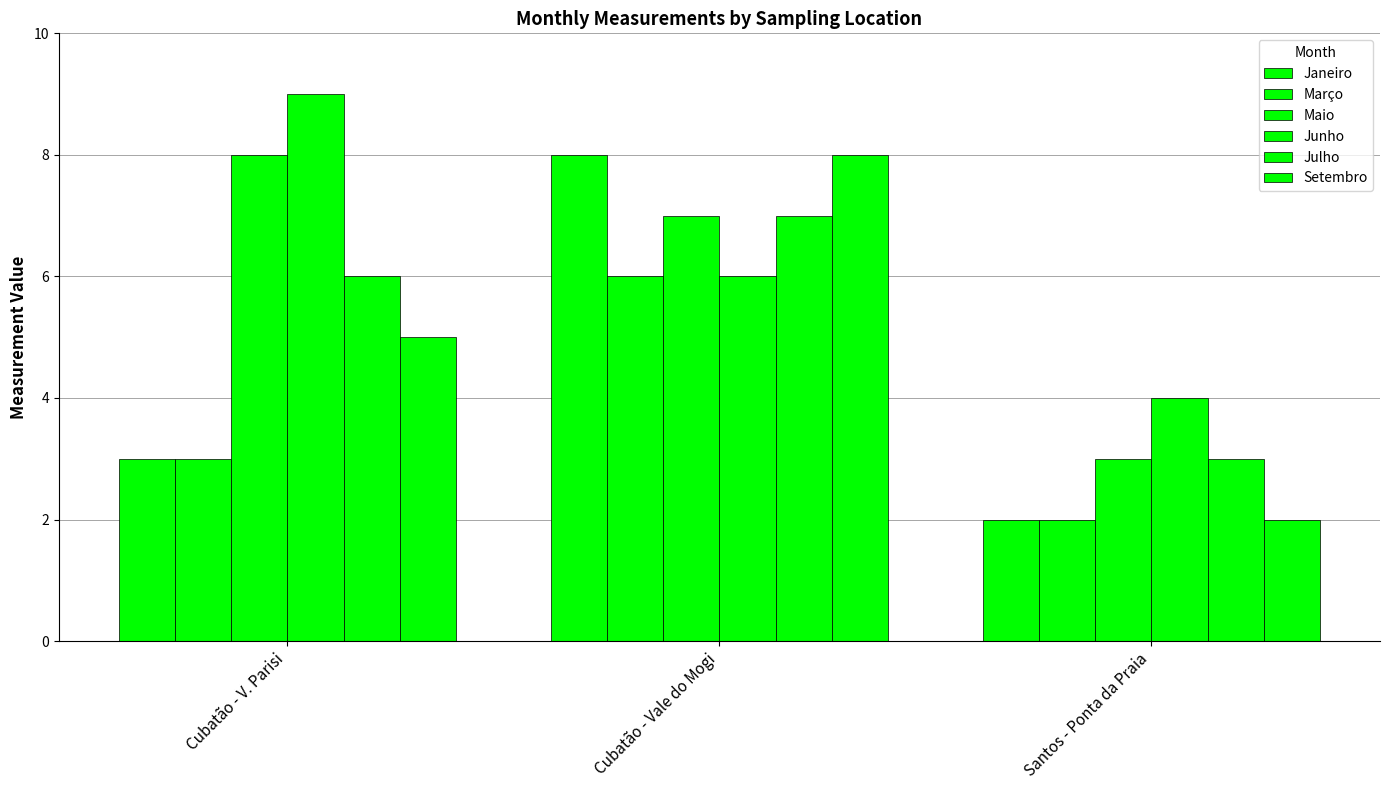

Which category has the highest value across all series?

Cubatão - V. Parisi